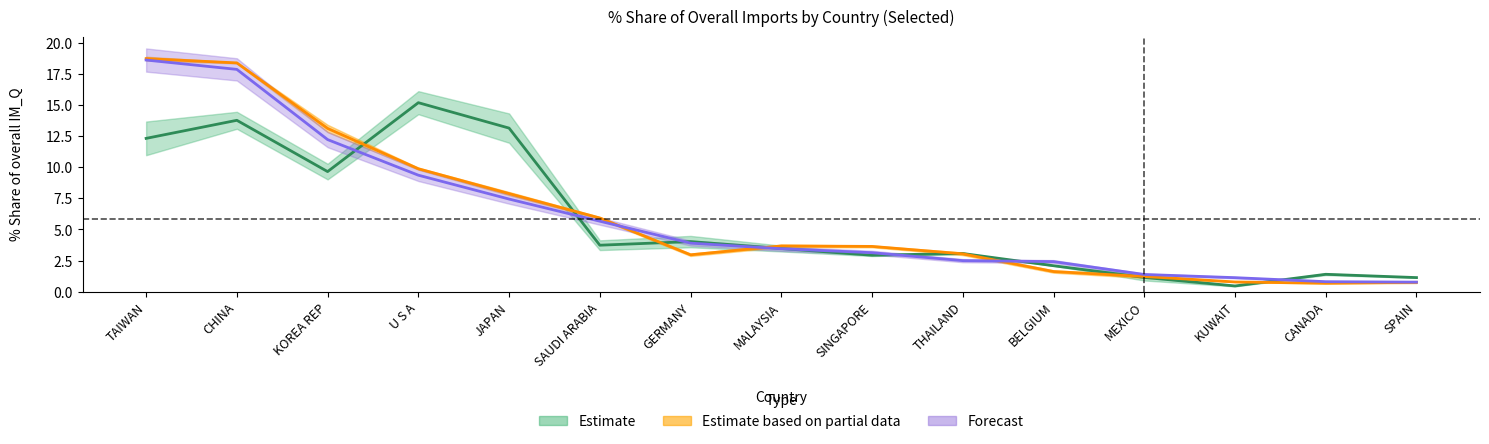

How many times do 201812_% Share of overall IM_Q and 201612_% Share of overall IM_Q cross each other?

7